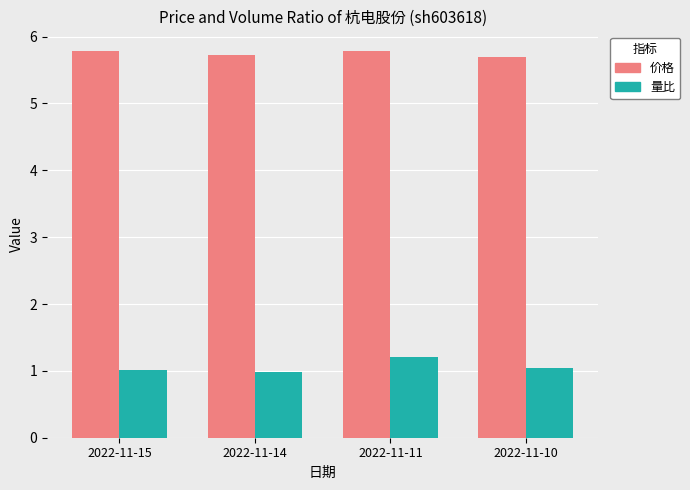

Reading right to left, what are all the values shown in this chart?

价格: 5.7	5.8	5.7	5.8
量比: 1.0	1.2	1.0	1.0